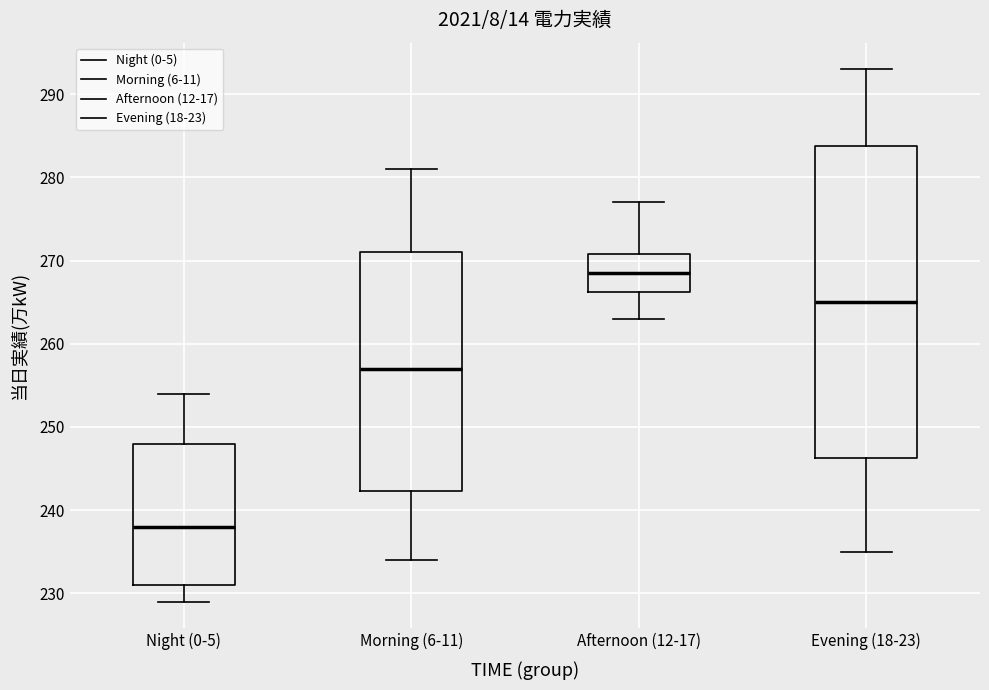

Reading left to right, transcribe this box plot: for each box, give where its median line is, the range the box spans, and where its two whiskers end, as read against the y-axis. The values are not printed on the chart, so give them approximately, as read against the axis.

Night (0-5): median 238, box 231 to 248, whiskers 229 to 254
Morning (6-11): median 257, box 242 to 271, whiskers 234 to 281
Afternoon (12-17): median 269, box 266 to 271, whiskers 263 to 277
Evening (18-23): median 265, box 246 to 284, whiskers 235 to 293